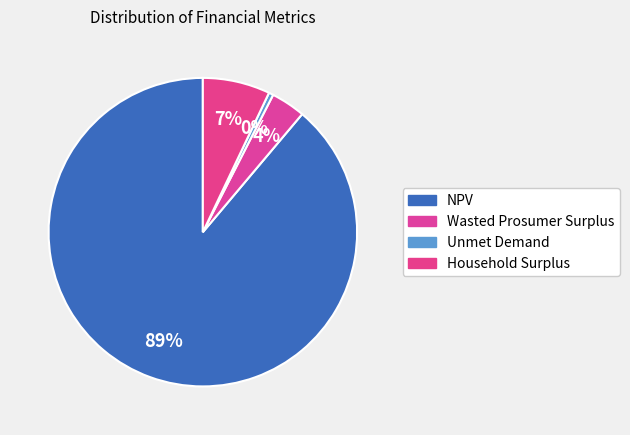

How many slices are in this pie chart?

4